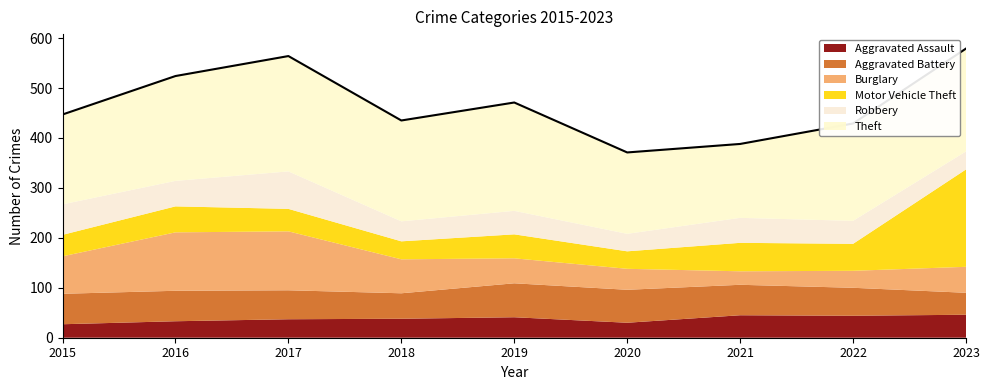

True or false: Robbery and Theft intersect in this chart.

False